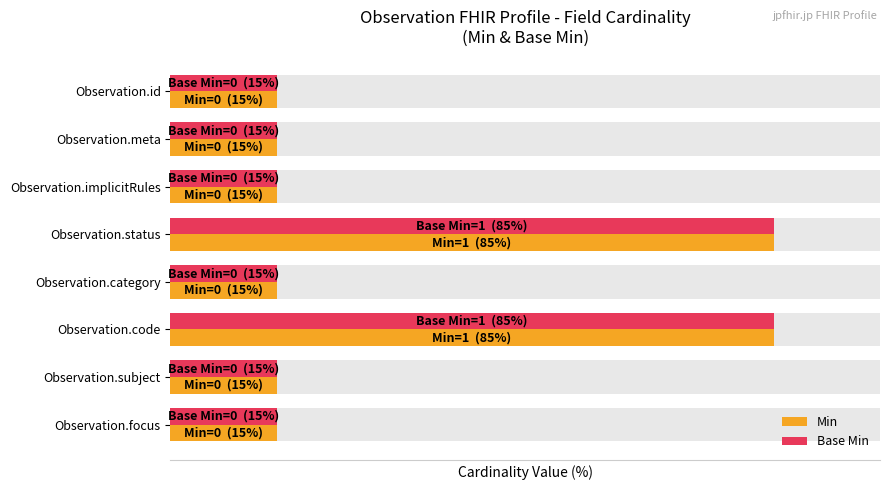

What is the minimum value for Min?

15